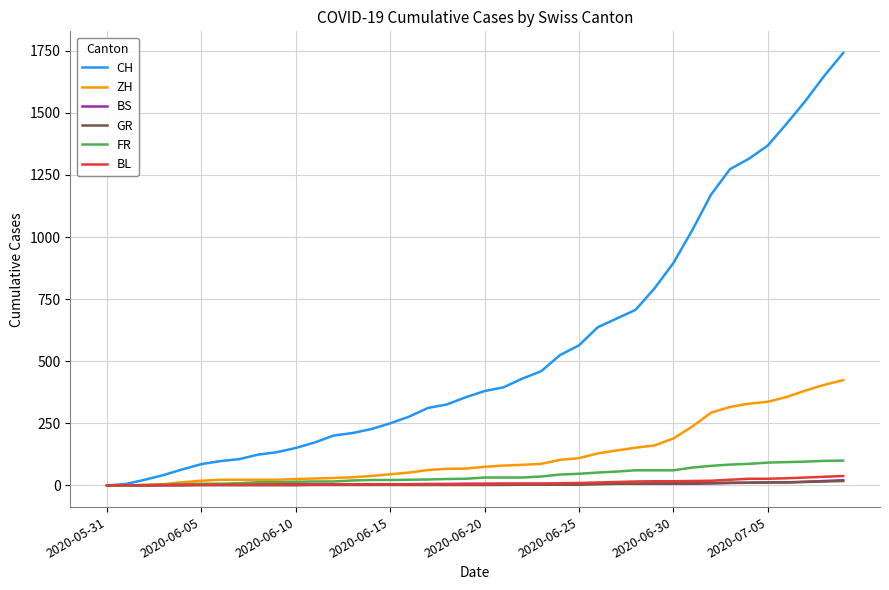

Which series has the largest range (max minus min)?

CH